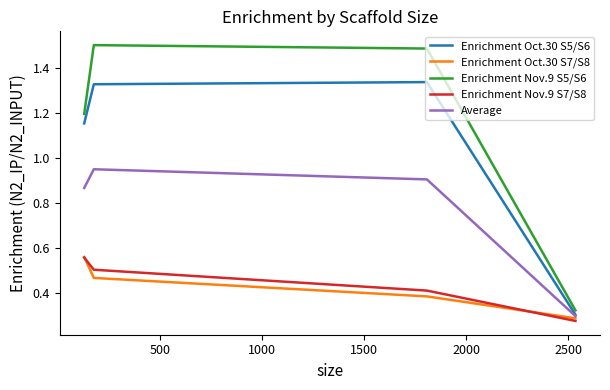

What is the maximum value shown in the chart?

1.5